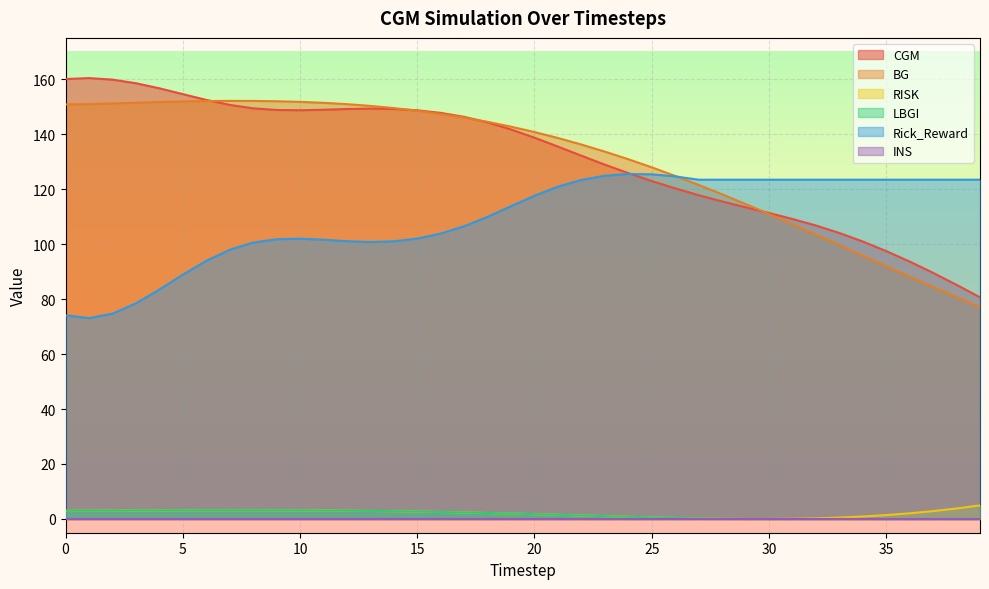

Where is CGM nearest to the value 120?

26